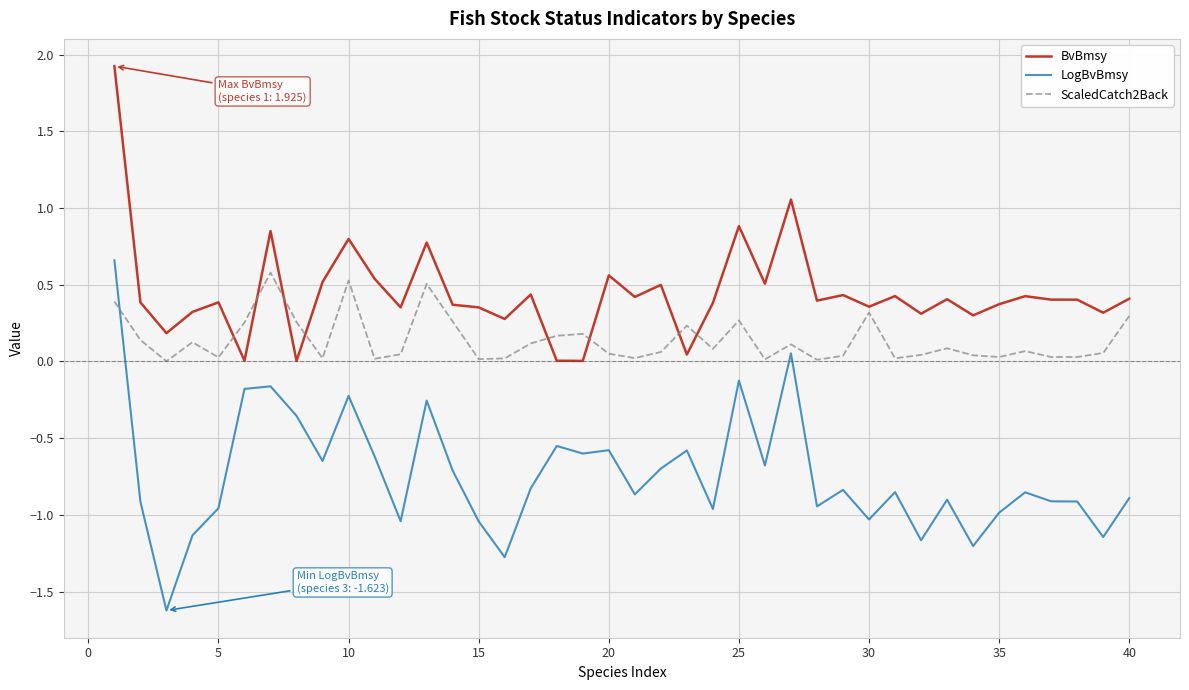

True or false: BvBmsy and LogBvBmsy cross at least once.

False